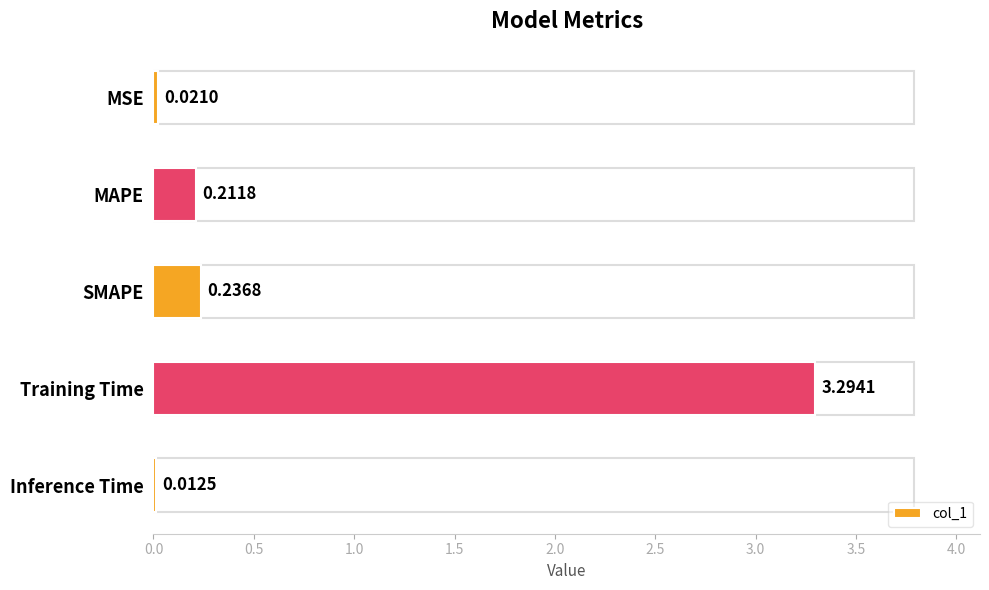

What is the label of the 1st bar from the top?

MSE